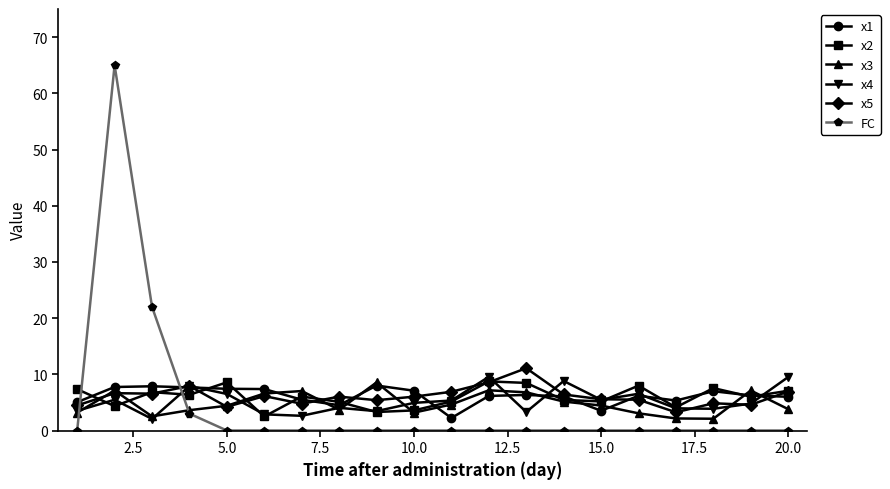

What is the greatest value displayed?

65.0